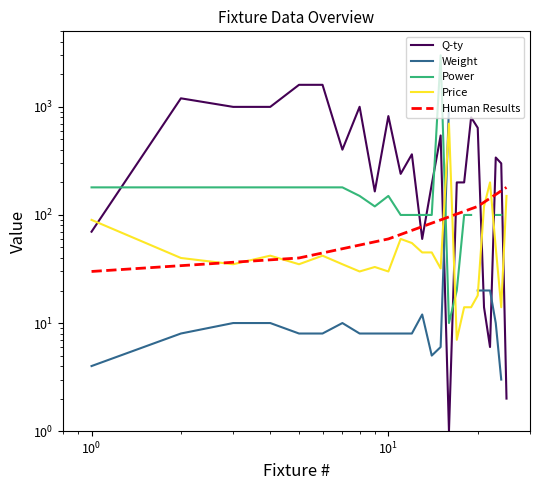

List the labels in order of Q-ty value, smallest first.

16, 25, 22, 21, 13, 1, 9, 14, 17, 18, 11, 24, 23, 12, 7, 15, 20, 19, 10, 3, 4, 8, 2, 5, 6